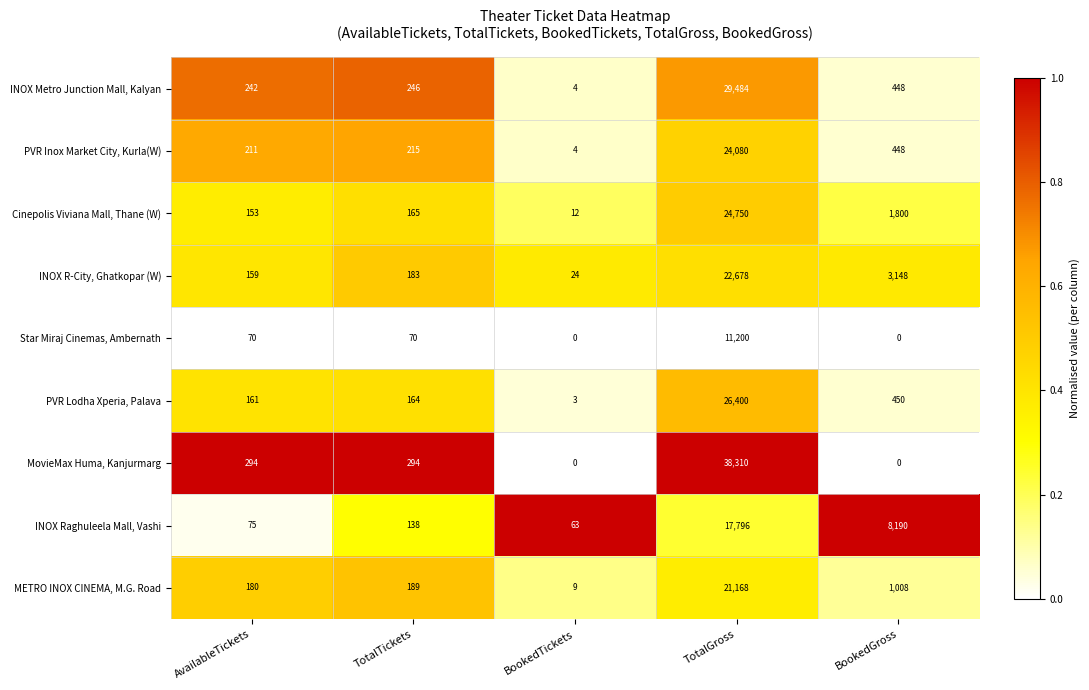

Rank the categories by INOX Raghuleela Mall, Vashi value from highest to lowest.

TotalGross, BookedGross, TotalTickets, AvailableTickets, BookedTickets